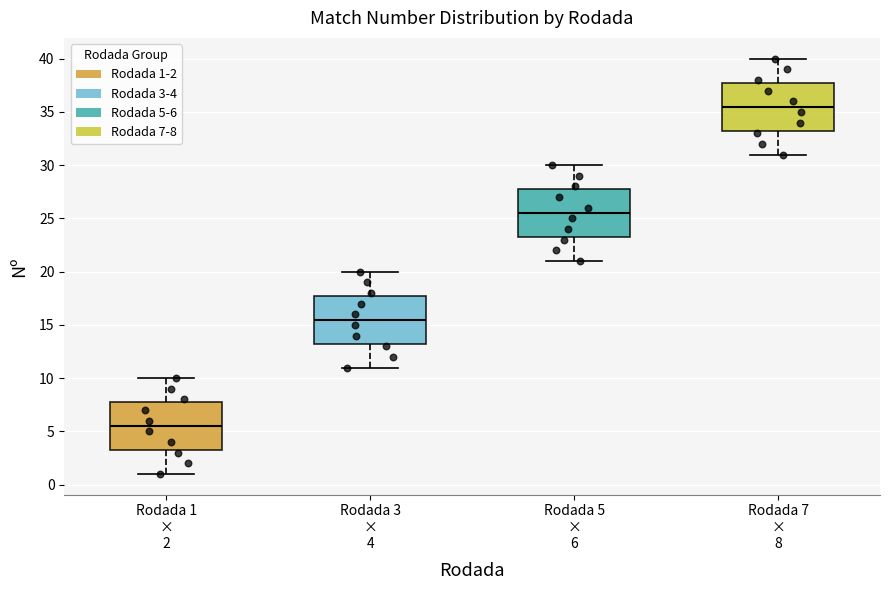

Reading left to right, read every box against the y-axis: the position of its median line, the range the box covers, and the ends of its whiskers. The values are not printed on the chart, so give them approximately, as read against the axis.

Rodada 1 × 2: median 5.5, box 3.5 to 8.0, whiskers 1.0 to 10.0
Rodada 3 × 4: median 15.5, box 13.5 to 18.0, whiskers 11.0 to 20.0
Rodada 5 × 6: median 25.5, box 23.5 to 28.0, whiskers 21.0 to 30.0
Rodada 7 × 8: median 35.5, box 33.5 to 38.0, whiskers 31.0 to 40.0